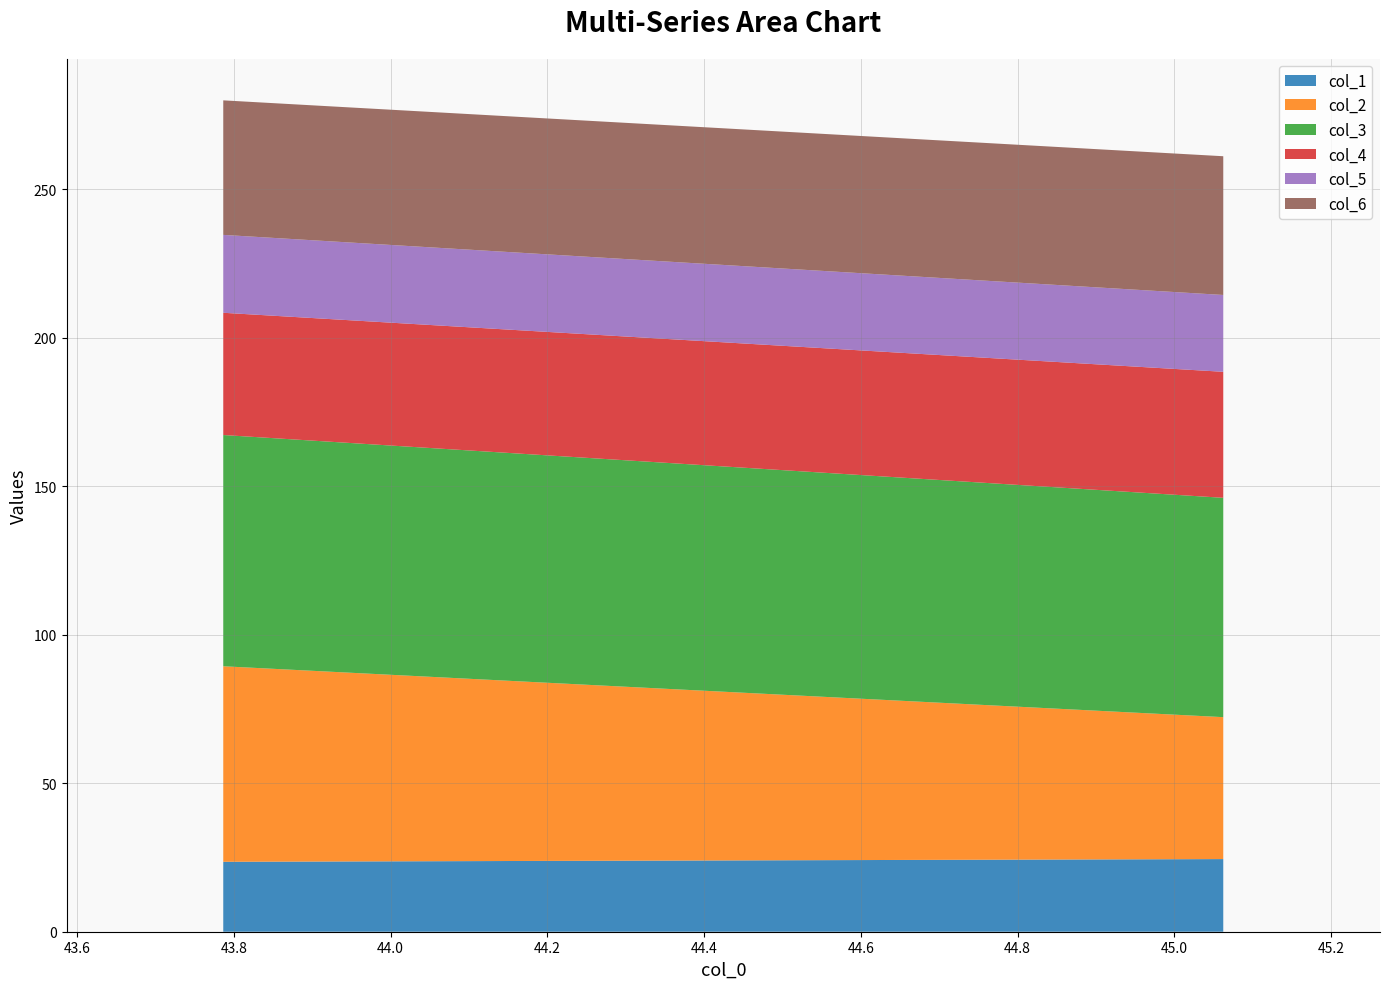

Reading left to right, list all the values displayed in this chart.

col_1: 23.6	24.5
col_2: 65.8	47.8
col_3: 77.9	73.9
col_4: 41.2	42.4
col_5: 26.2	25.9
col_6: 45.3	46.7